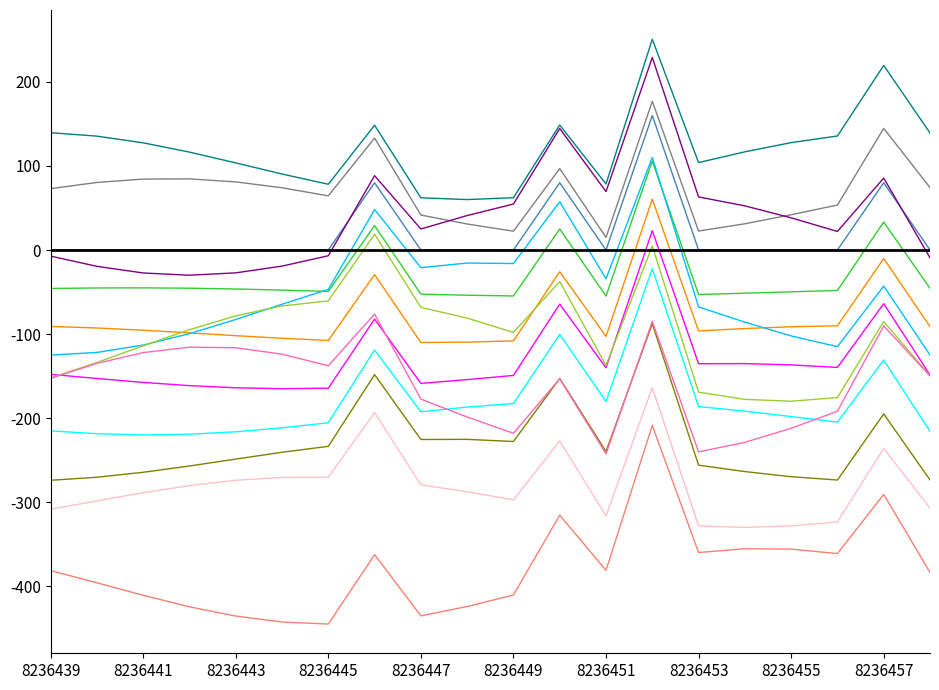

What is the minimum value shown in the chart?

-445.0